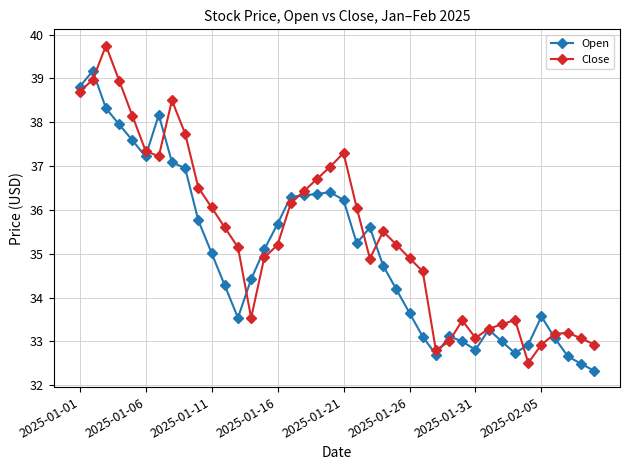

What is the minimum value shown in the chart?

32.3